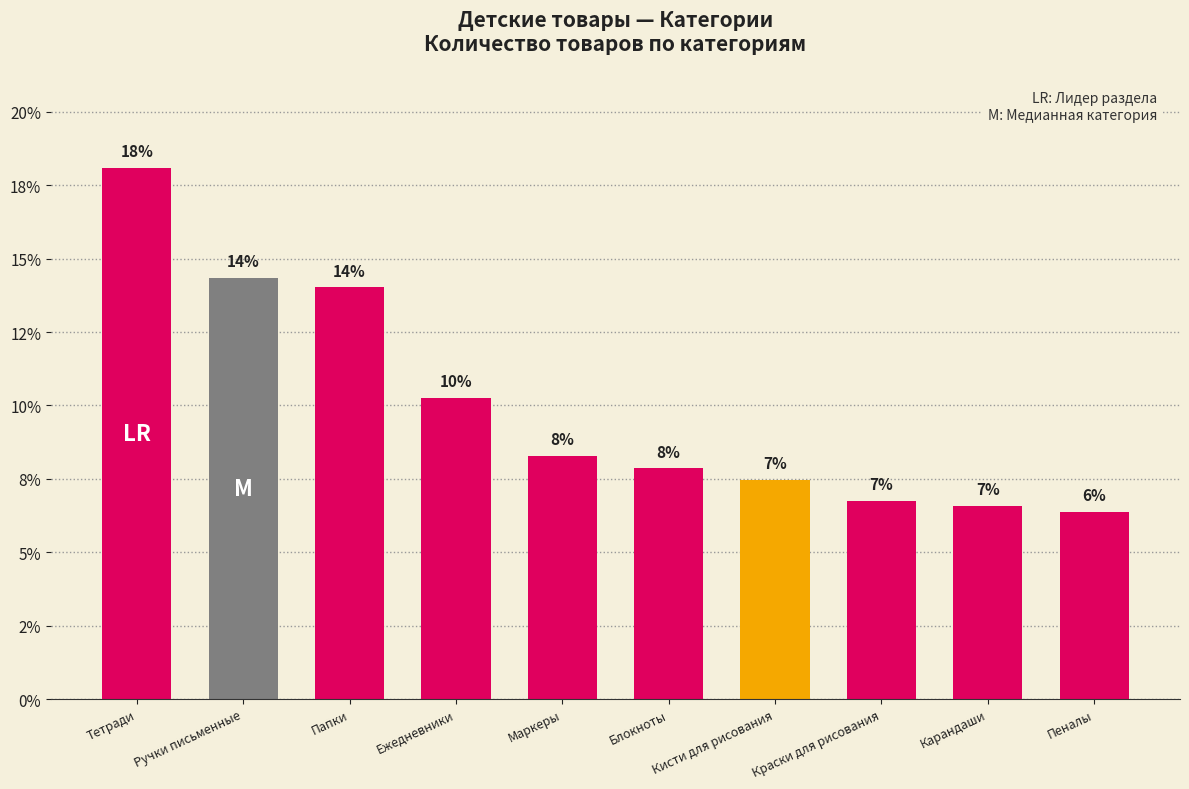

Does the chart contain any negative values?

No